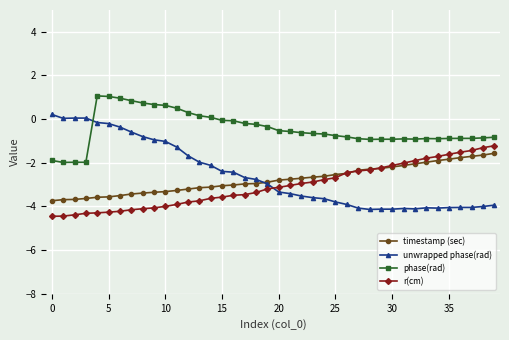

How many categories are shown in the chart?

40